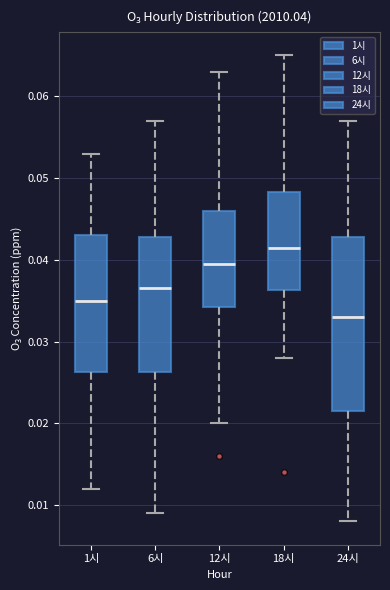

Comparing the boxes themselves (not the whiskers), which one is the tallest?

24시